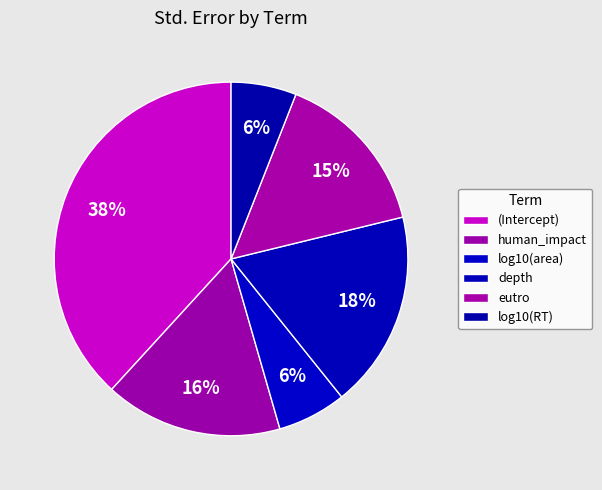

Between log10(area) and depth, which is larger?

depth